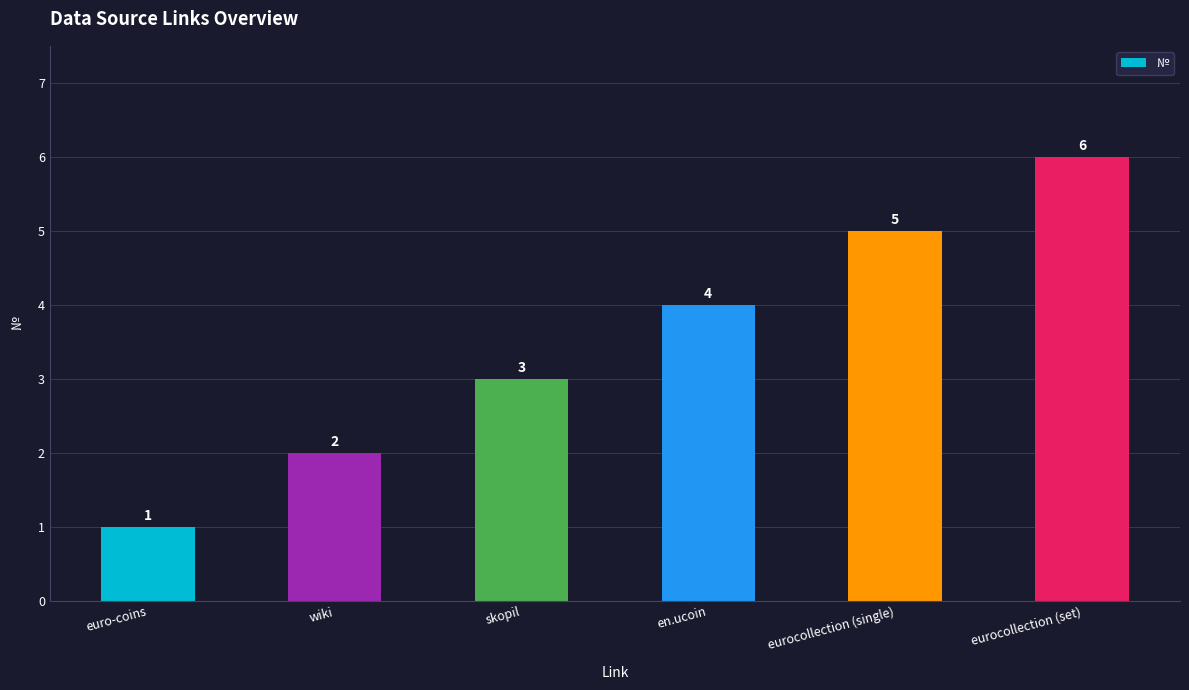

What is the change in value from wiki to eurocollection (set)?

+4